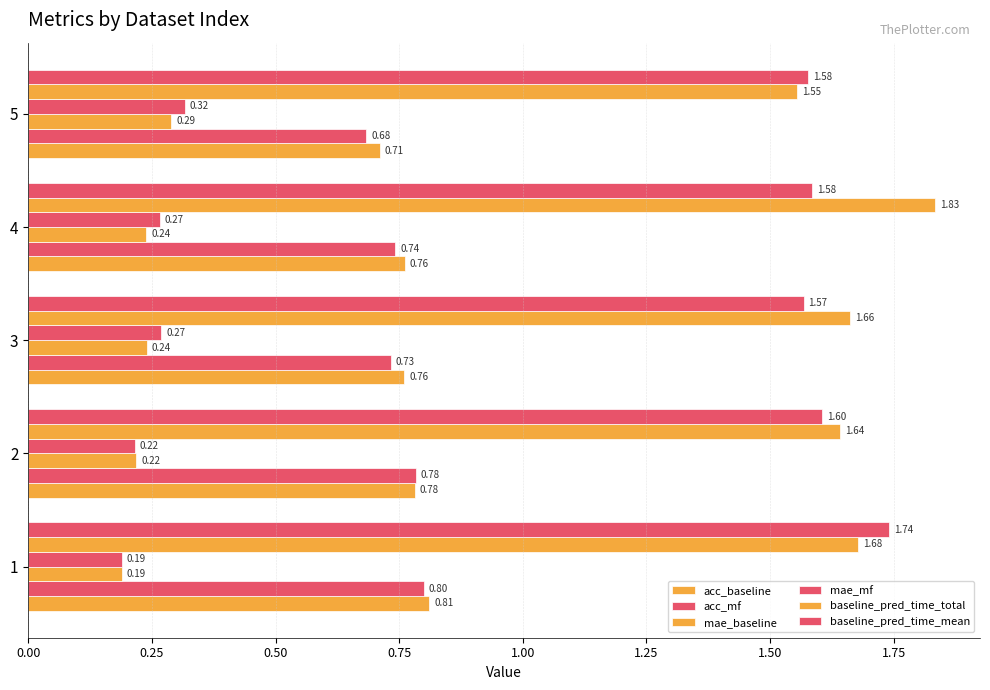

What is the minimum value for baseline_pred_time_total?

1.6